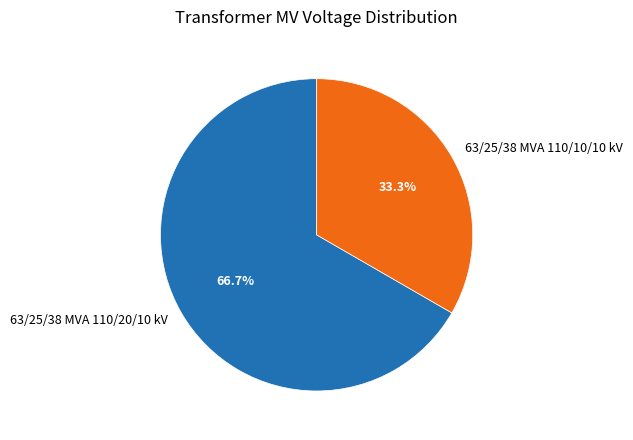

What percentage is the 63/25/38 MVA 110/20/10 kV slice, to the nearest percent?

67%